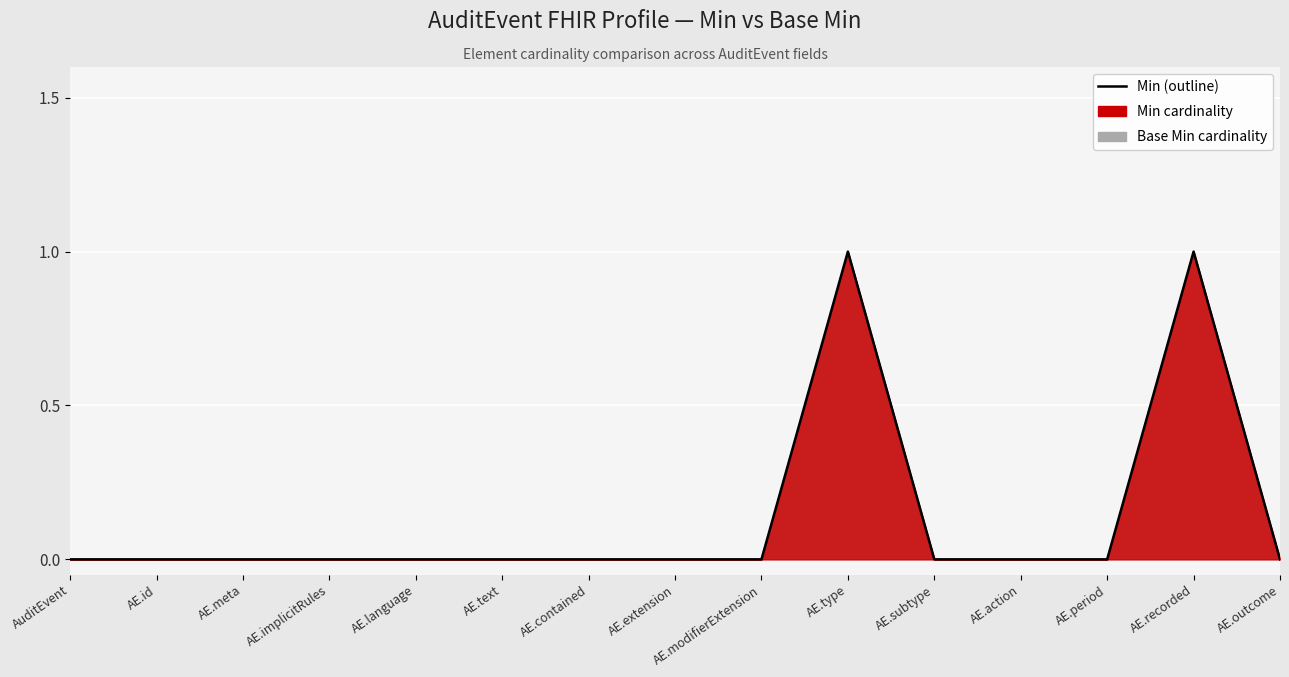

What is the label of the 4th point from the left?

AE.implicitRules